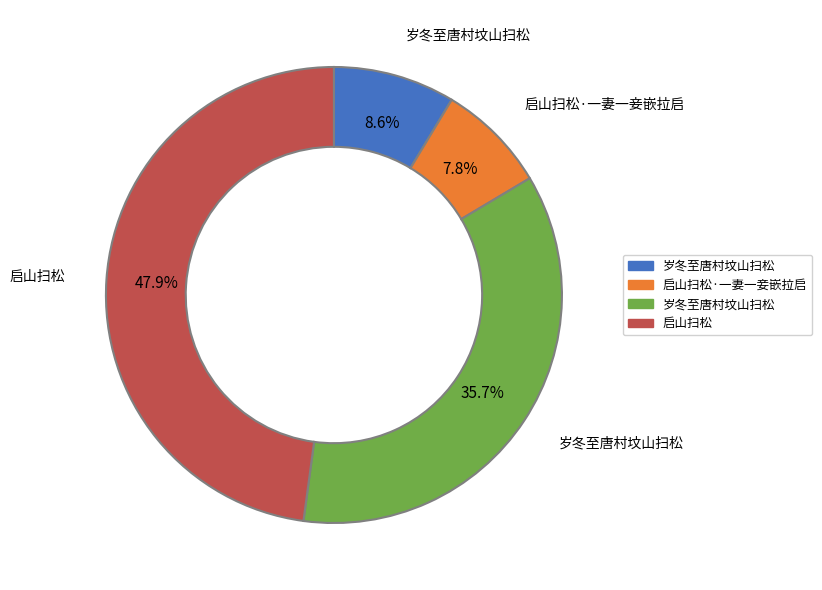

To the nearest percent, what is the average slice percentage?

25%